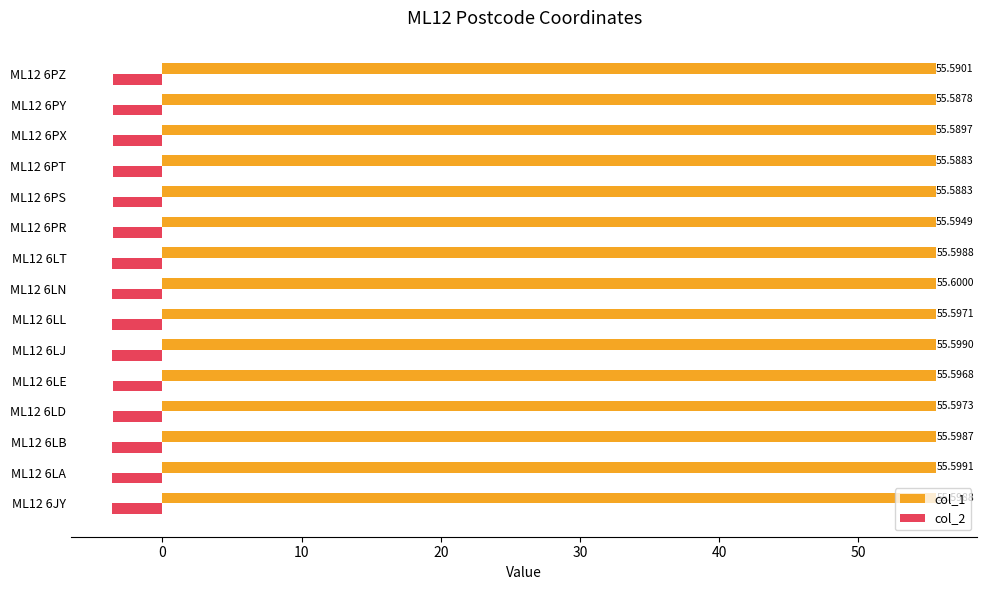

What are all the series names shown in the legend?

col_1, col_2